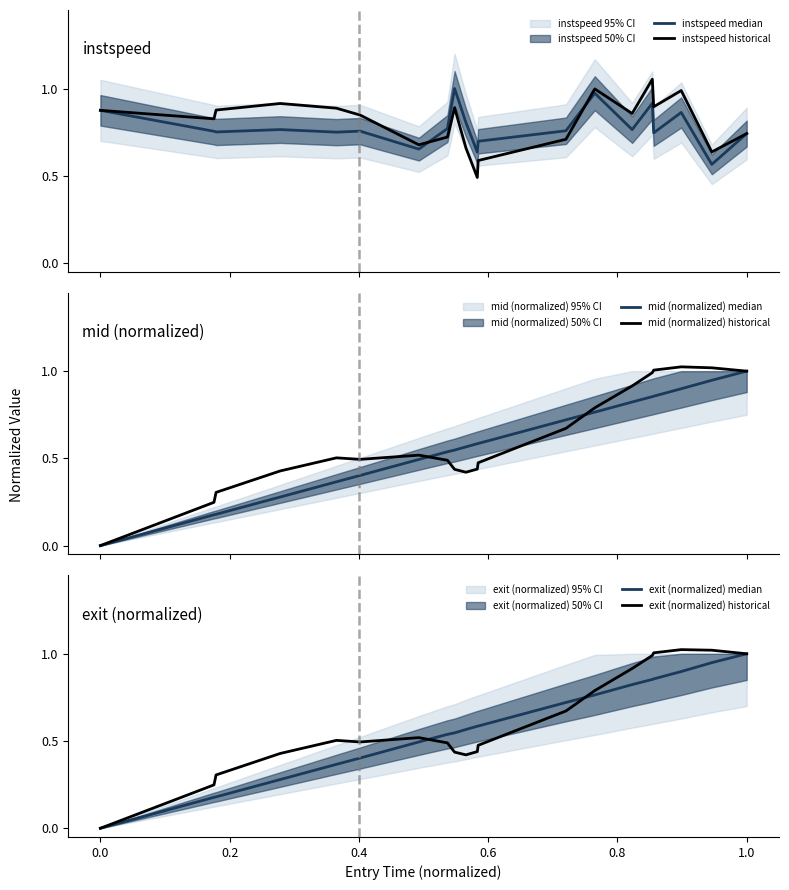

What is the minimum value for instspeed historical?

0.5